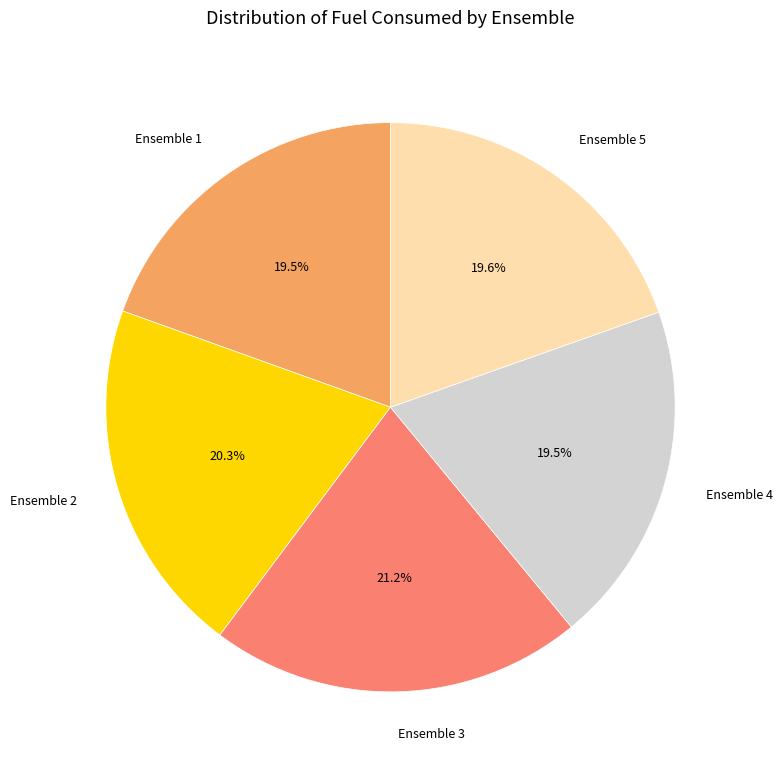

Is the sum of Ensemble 2 and Ensemble 4 greater than half?

No